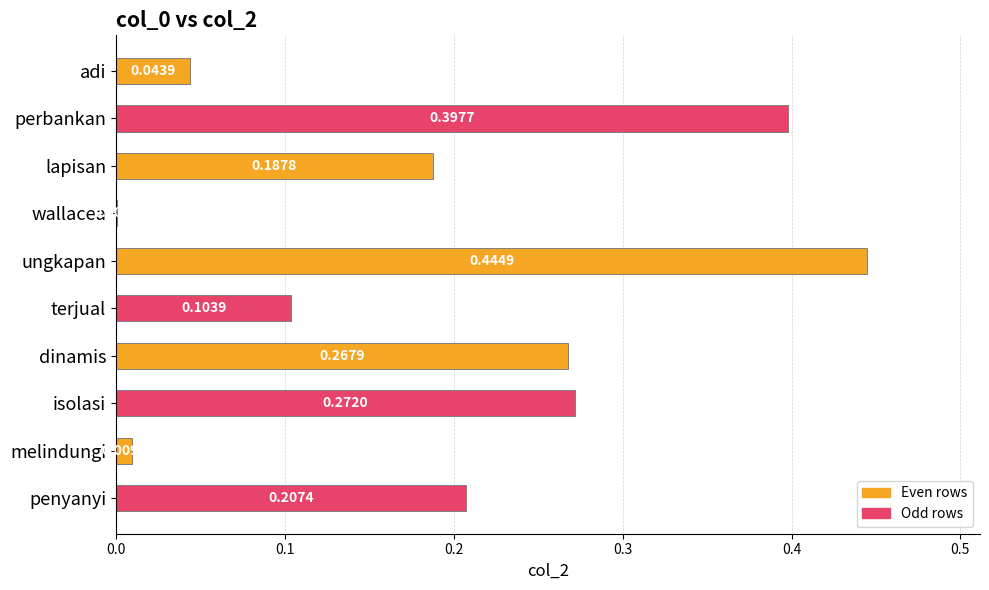

Which category has the highest value across all series?

ungkapan